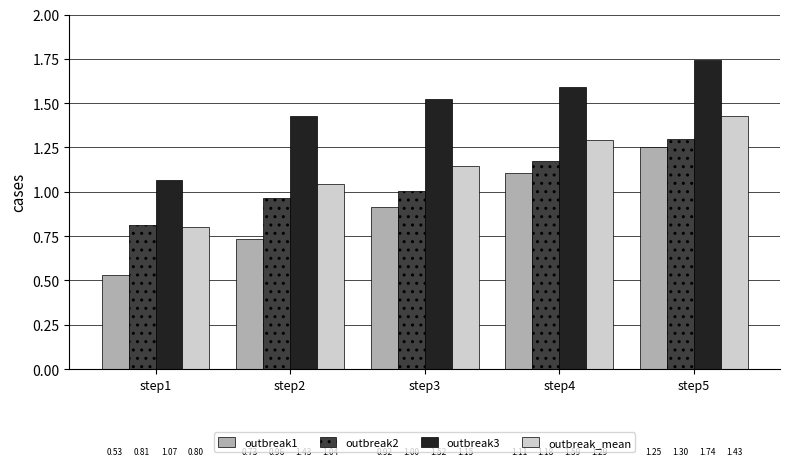

At how many categories does at least one series exceed 1?

5